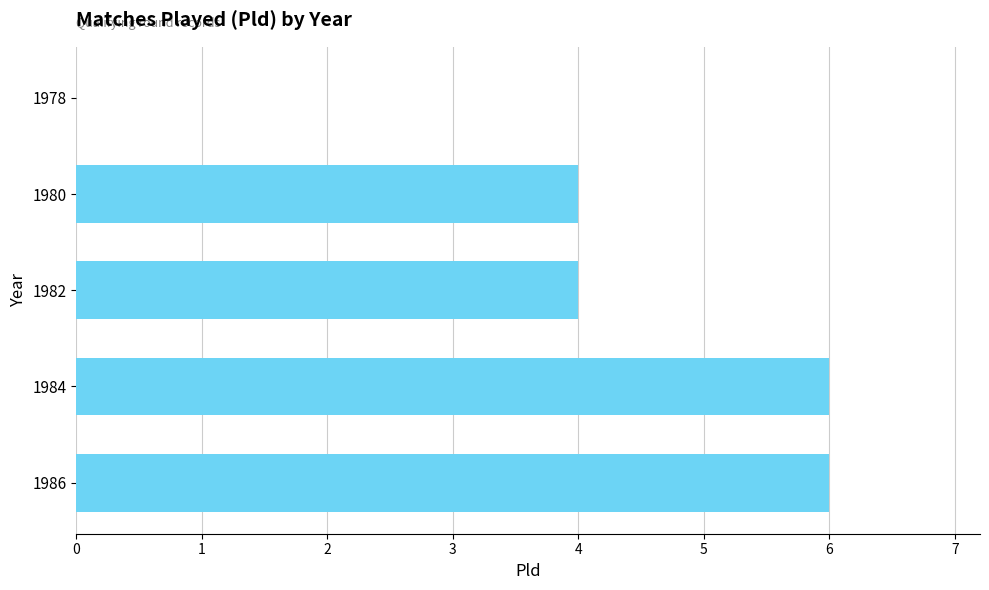

Reading top to bottom, list all the values displayed in this chart.

1978=0	1980=4	1982=4	1984=6	1986=6